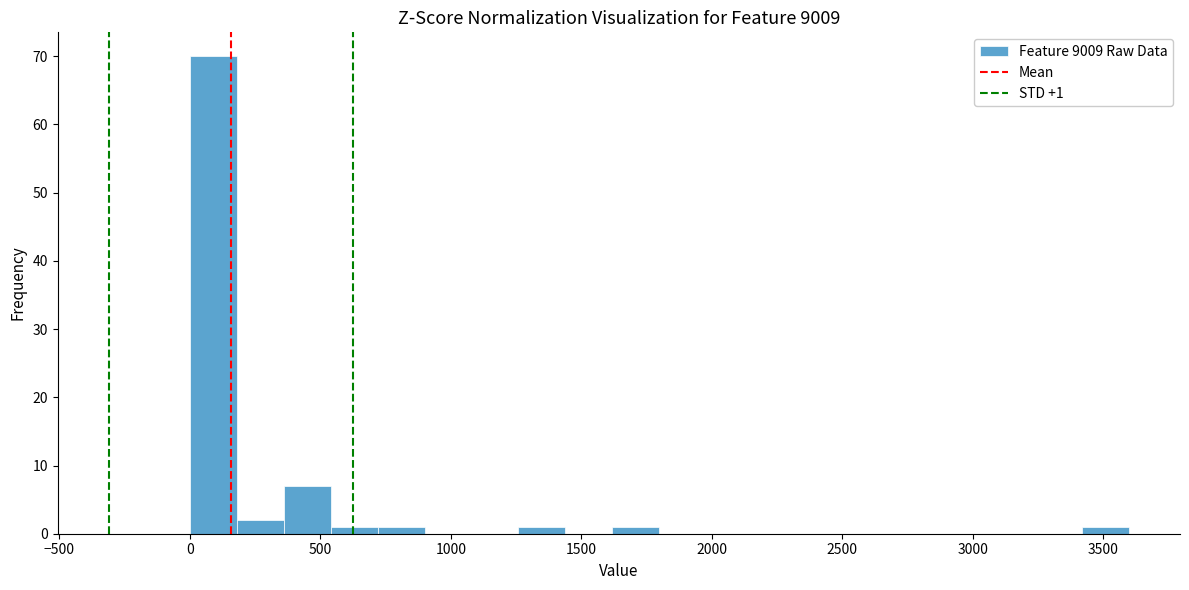

Read against the x-axis, roughly where is the centre of the tallest bar?

100